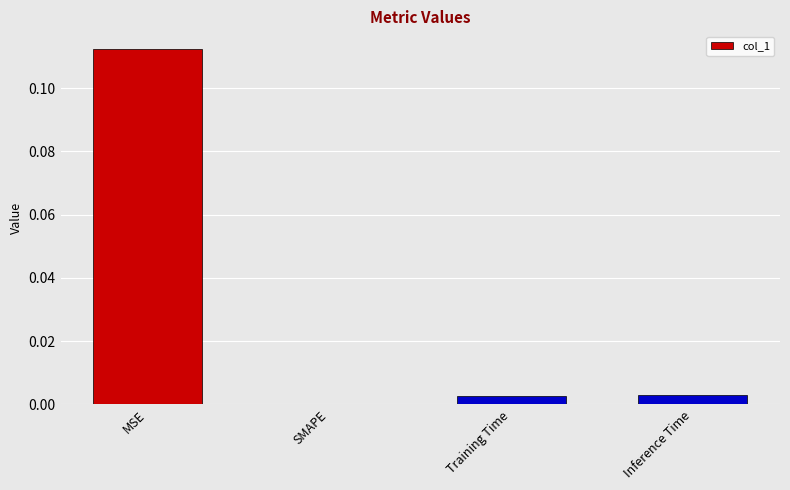

At which category does the chart reach its peak across all series?

MSE